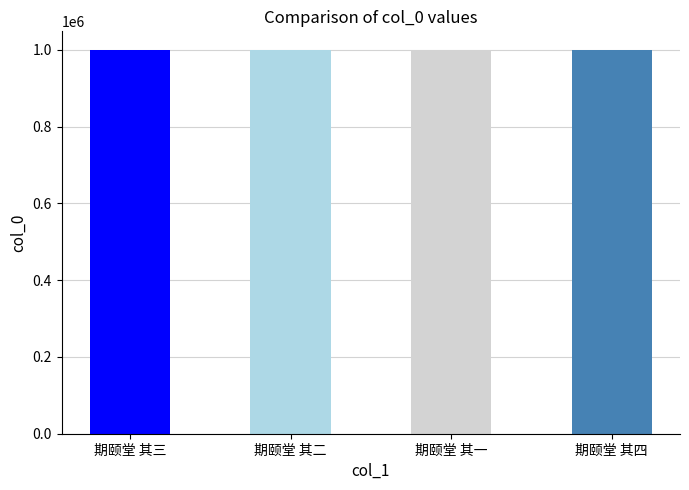

What is the greatest value displayed?

998275